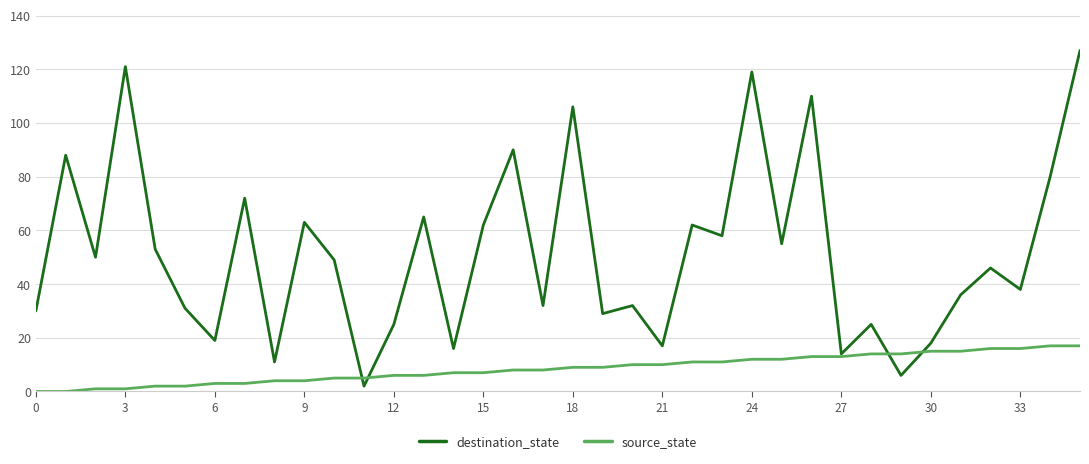

True or false: destination_state has more than 0 points higher than both neighbors.

True